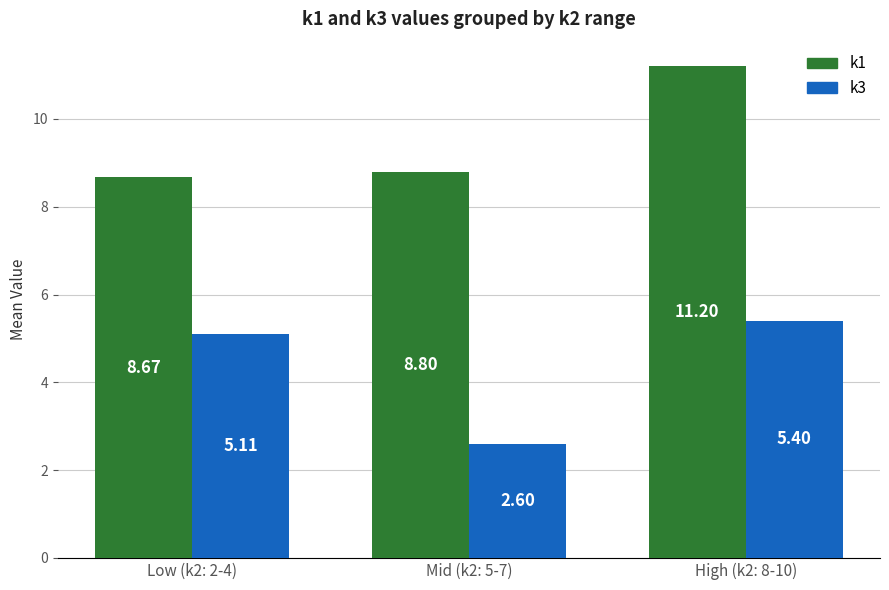

What are all the series names shown in the legend?

k1, k3